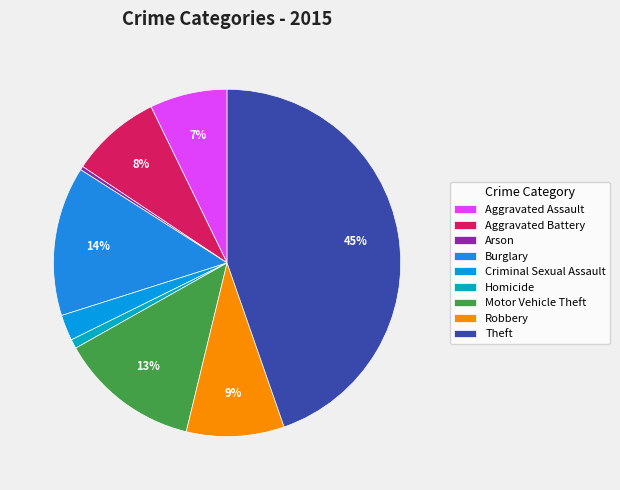

Does Theft account for over 50% of the chart?

No